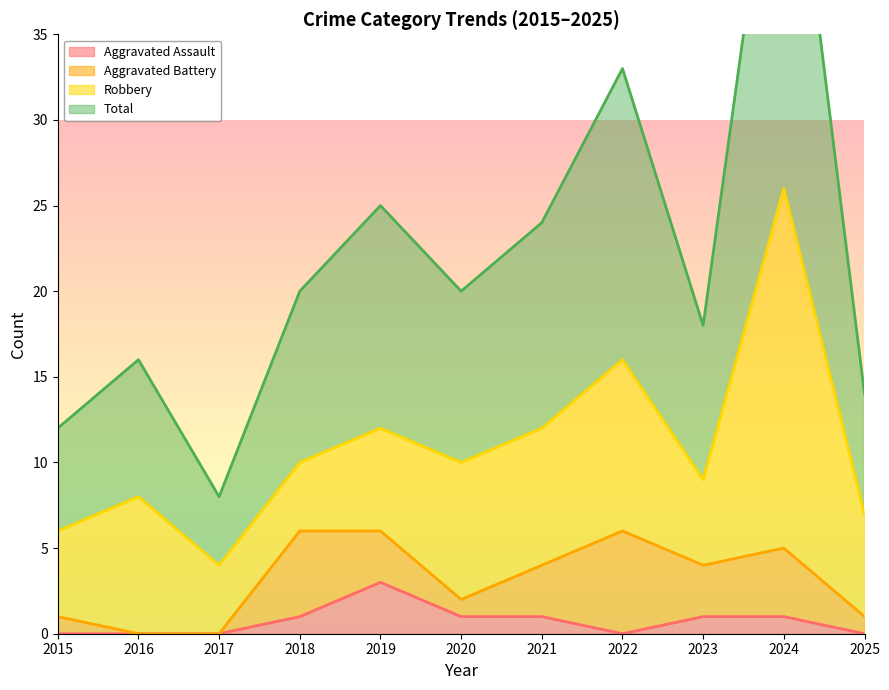

What is the greatest value displayed?

52